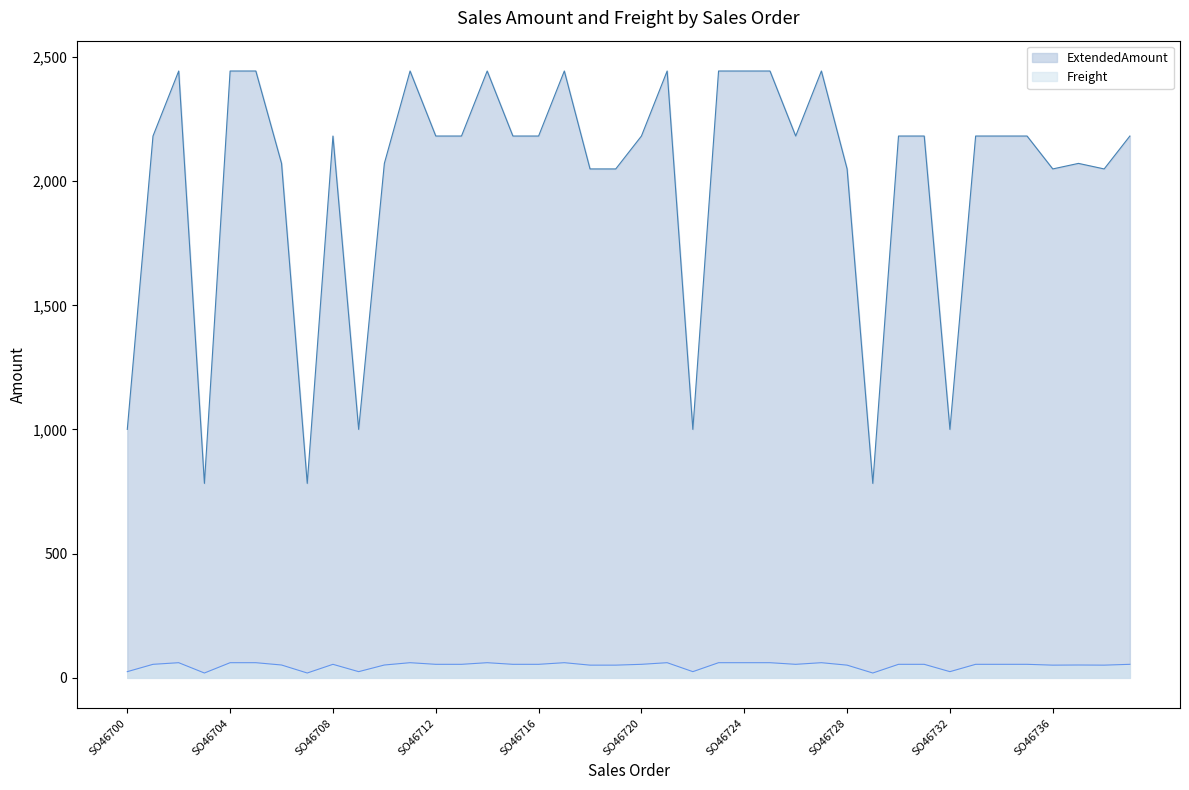

The ExtendedAmount series shows 2181.6 at SO46735. True or false?

True